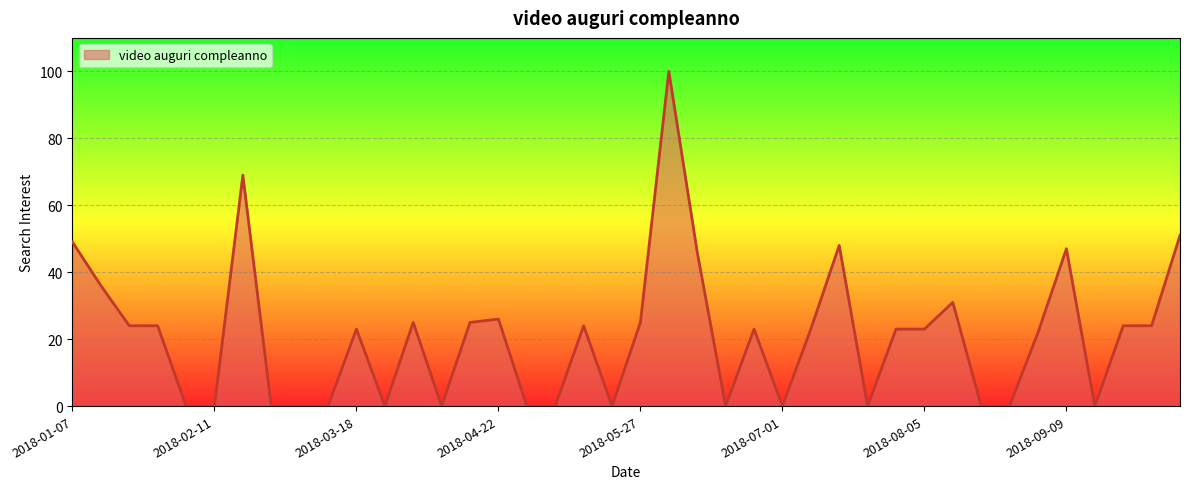

What is the difference between the maximum and minimum values?

100